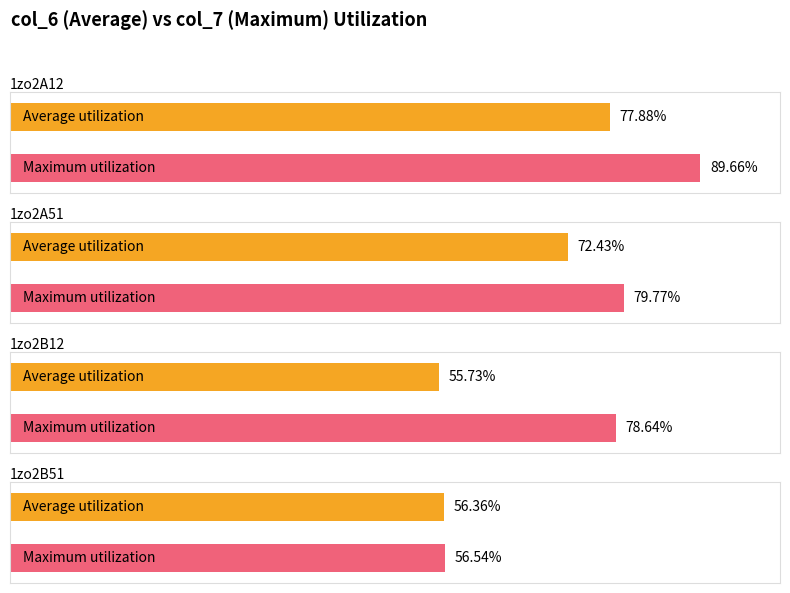

At which label does col_6 reach its peak?

1zo2A12